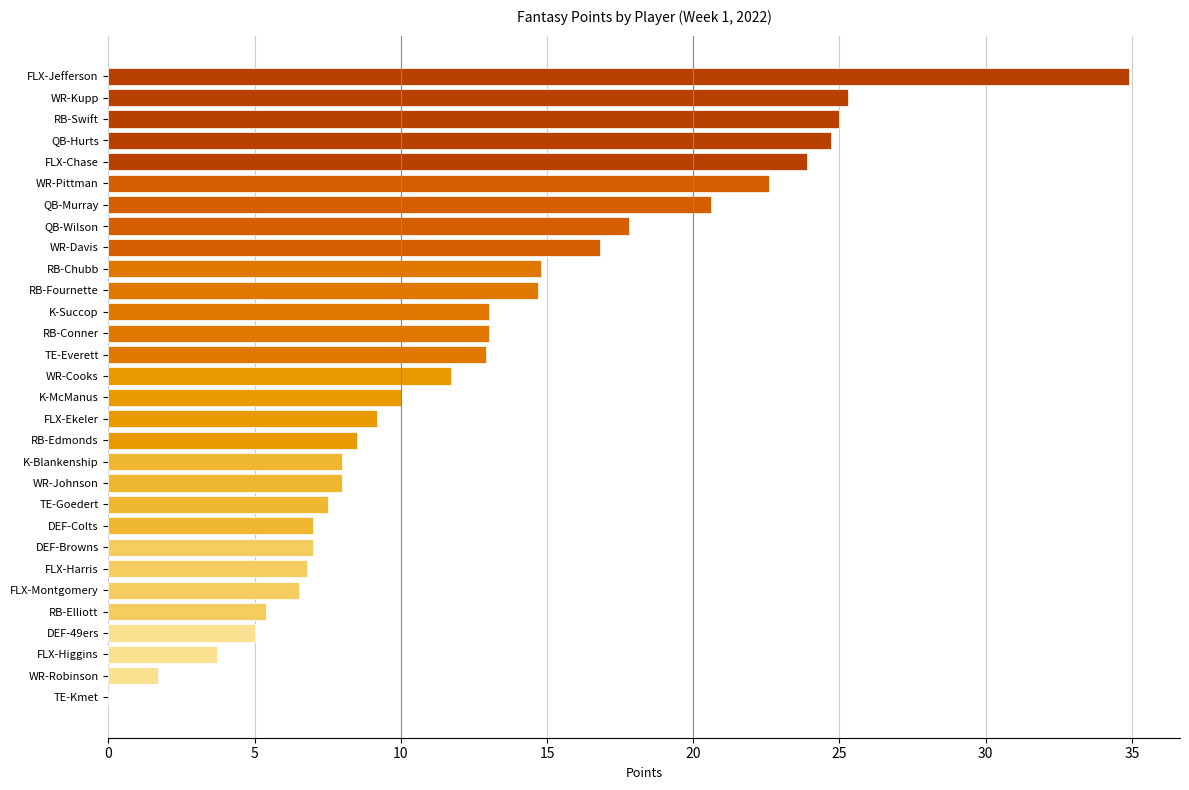

What is the greatest value displayed?

34.9